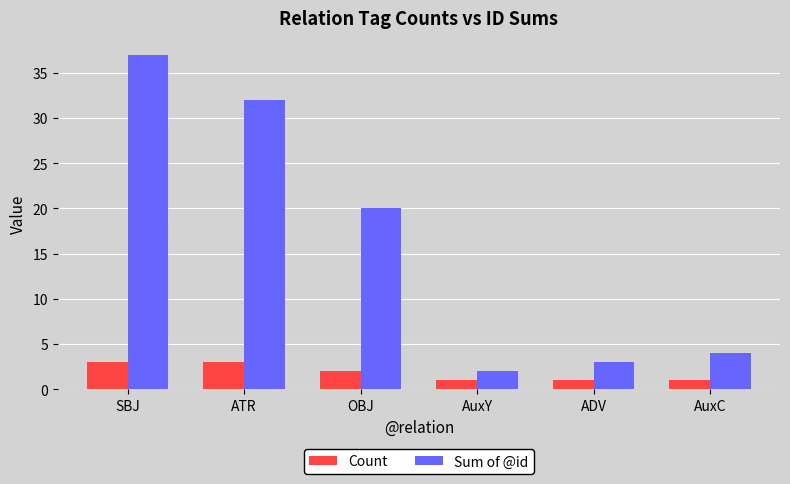

Reading left to right, list all the values displayed in this chart.

Count: SBJ=3	ATR=3	OBJ=2	AuxY=1	ADV=1	AuxC=1
Sum of @id: SBJ=37	ATR=32	OBJ=20	AuxY=2	ADV=3	AuxC=4